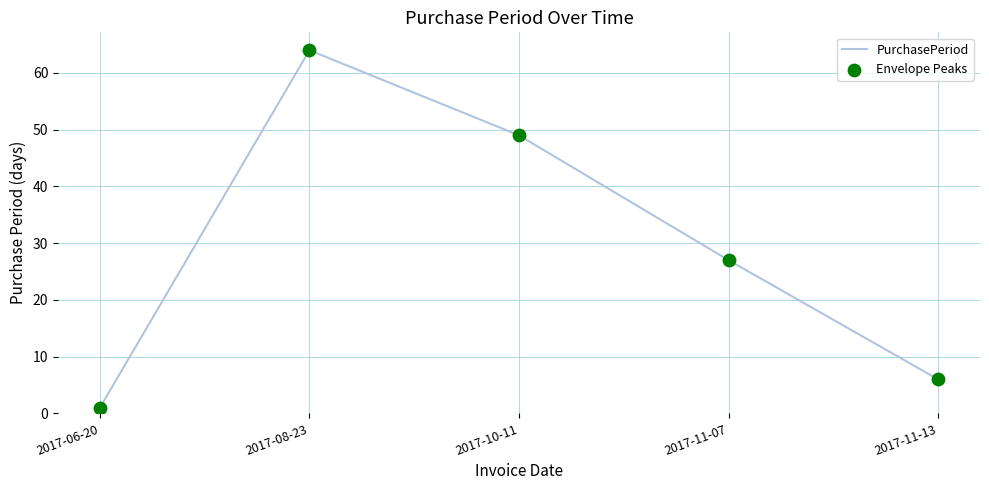

List the labels in order of value, smallest first.

2017-06-20, 2017-11-13, 2017-11-07, 2017-10-11, 2017-08-23